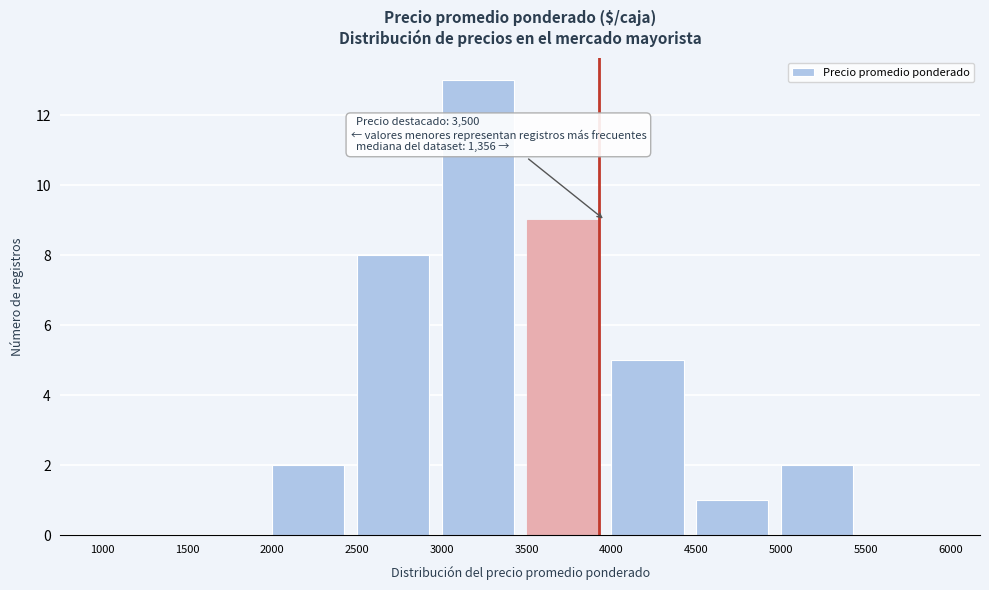

Reading right to left, list all the values displayed in this chart.

5500=0	5000=2	4500=1	4000=5	3500=9	3000=13	2500=8	2000=2	1500=0	1000=0